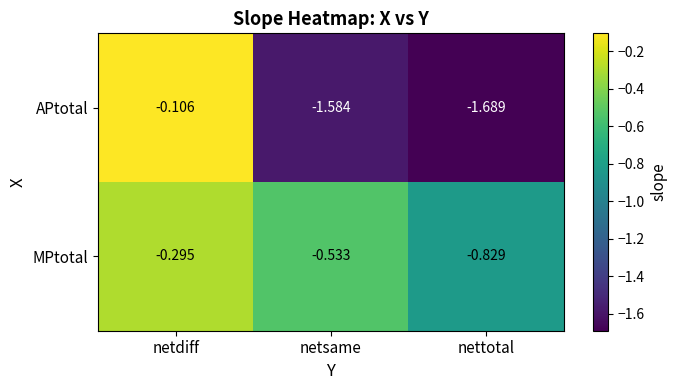

Which series has the largest total across all categories?

MPtotal